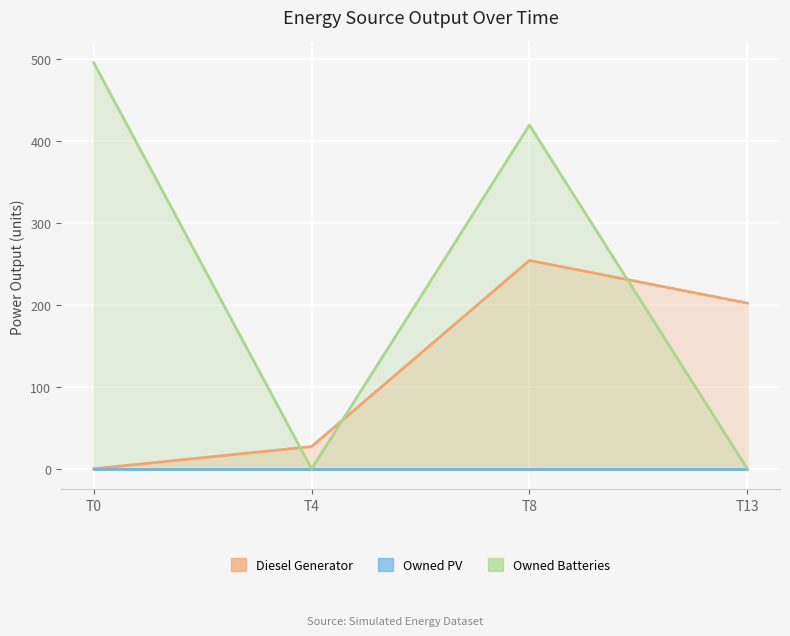

At which category does the chart reach its minimum across all series?

T0